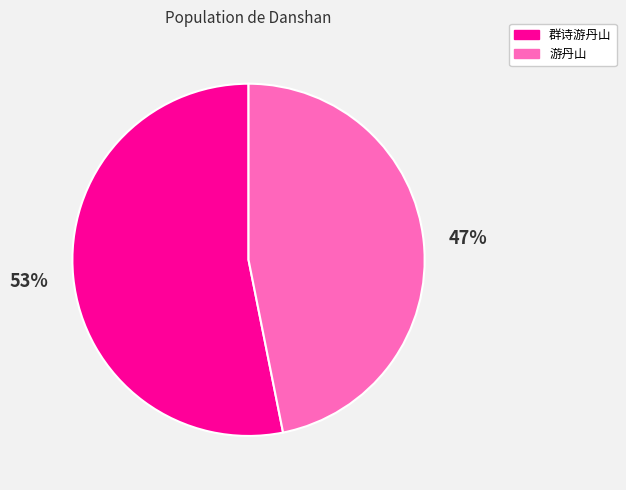

To the nearest percent, what is the average slice percentage?

50%